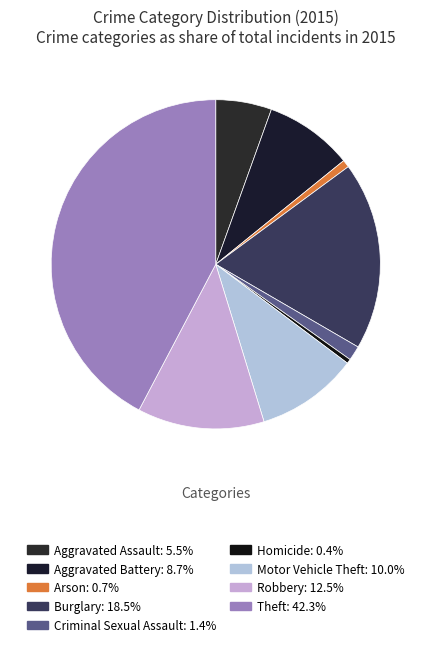

Do Theft and Robbery together represent more than half of the pie?

Yes